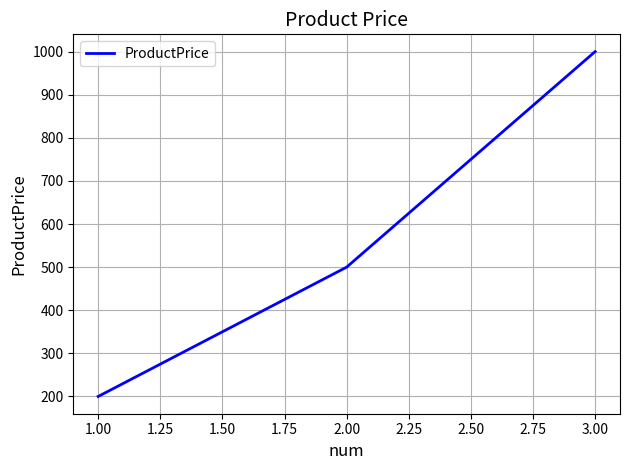

Which label corresponds to the largest value in the chart?

3.00